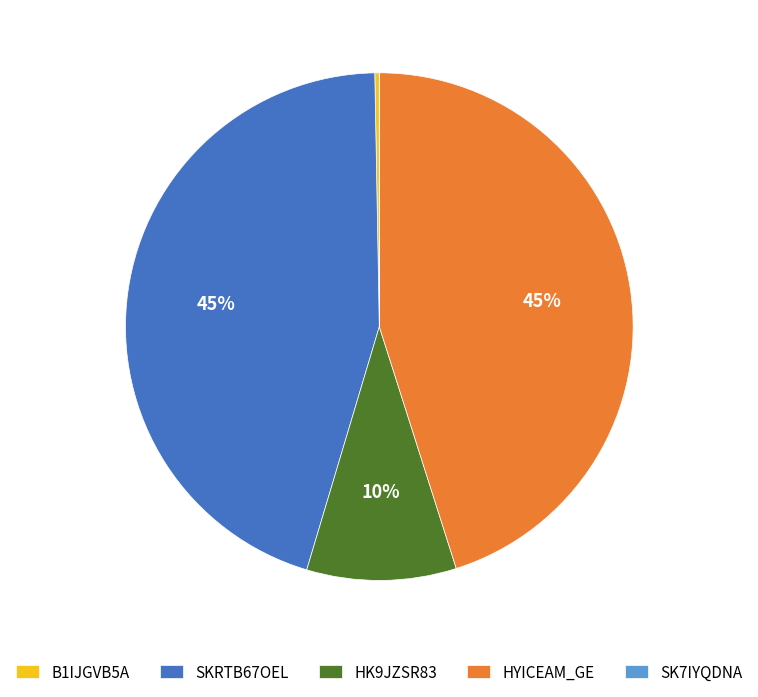

Is the sum of HYICEAM_GE and B1IJGVB5A greater than half?

No